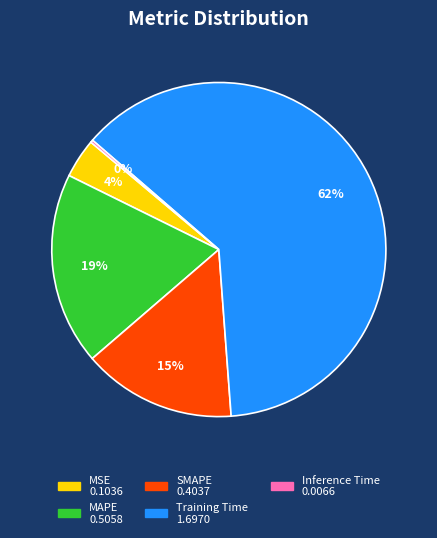

Count the number of slices in the pie.

5